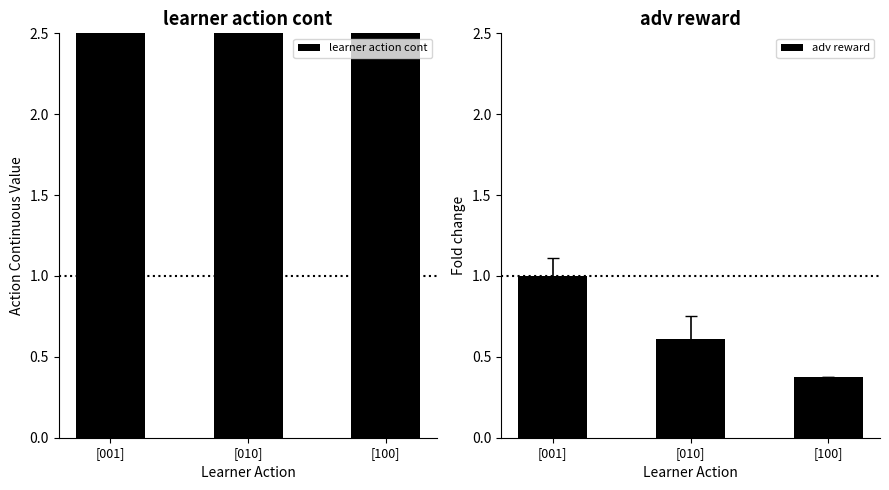

Which category has the highest value in the adv reward series?

[001]